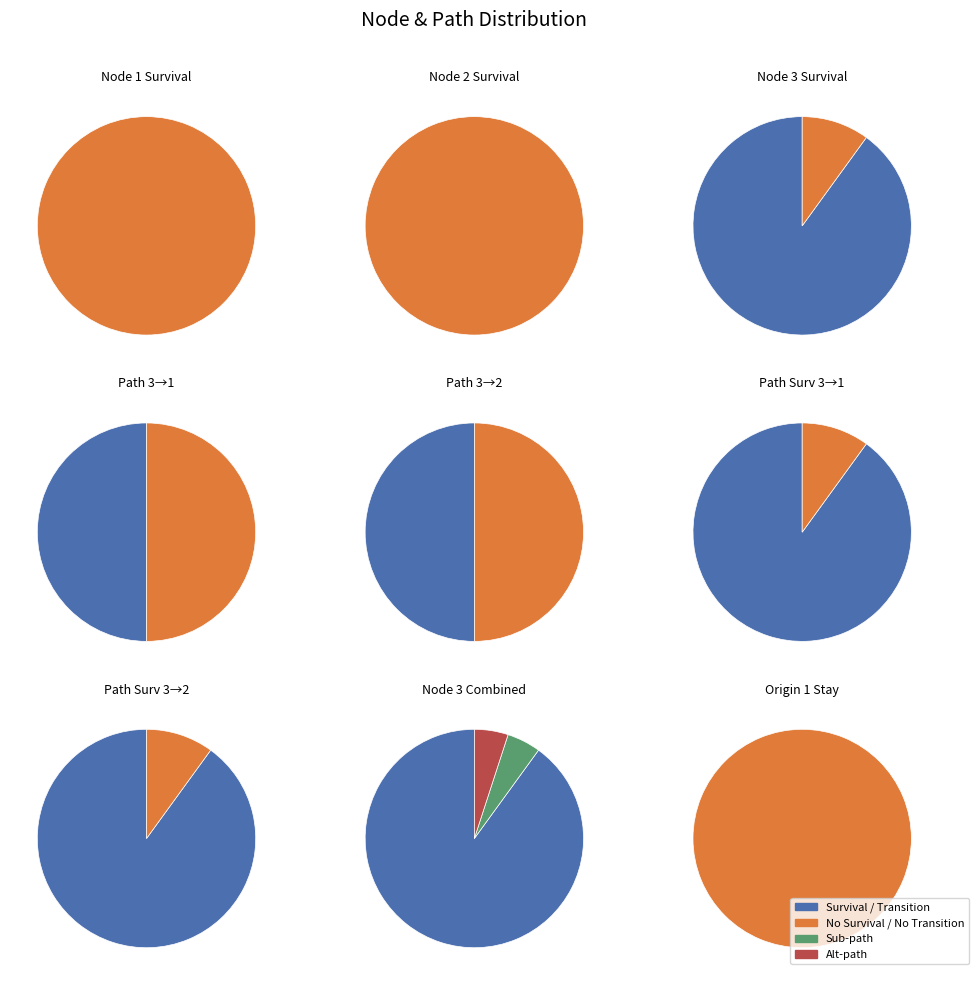

What is the change in value from 2 to 3?

+0.9